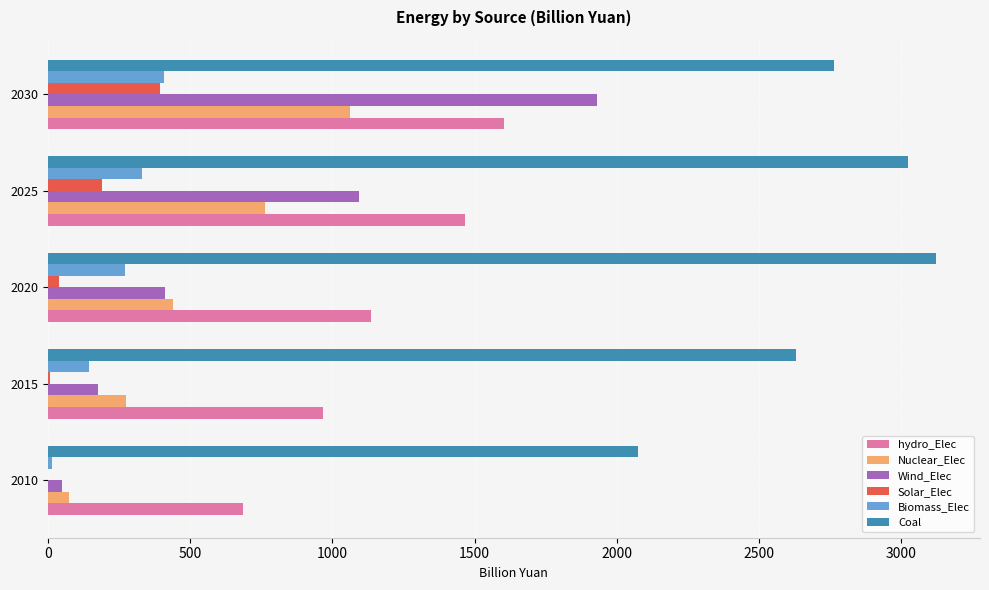

What is the average value of the Solar_Elec series?

126.9